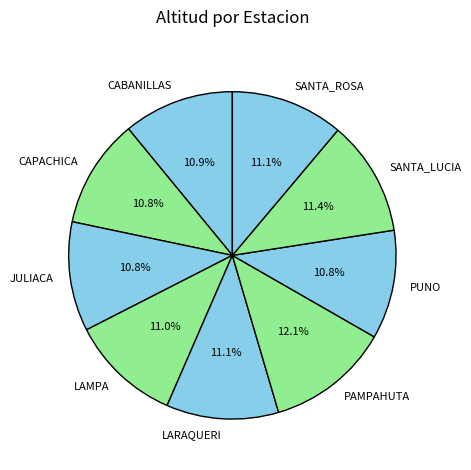

Is it true that LARAQUERI is 11% of the pie?

True